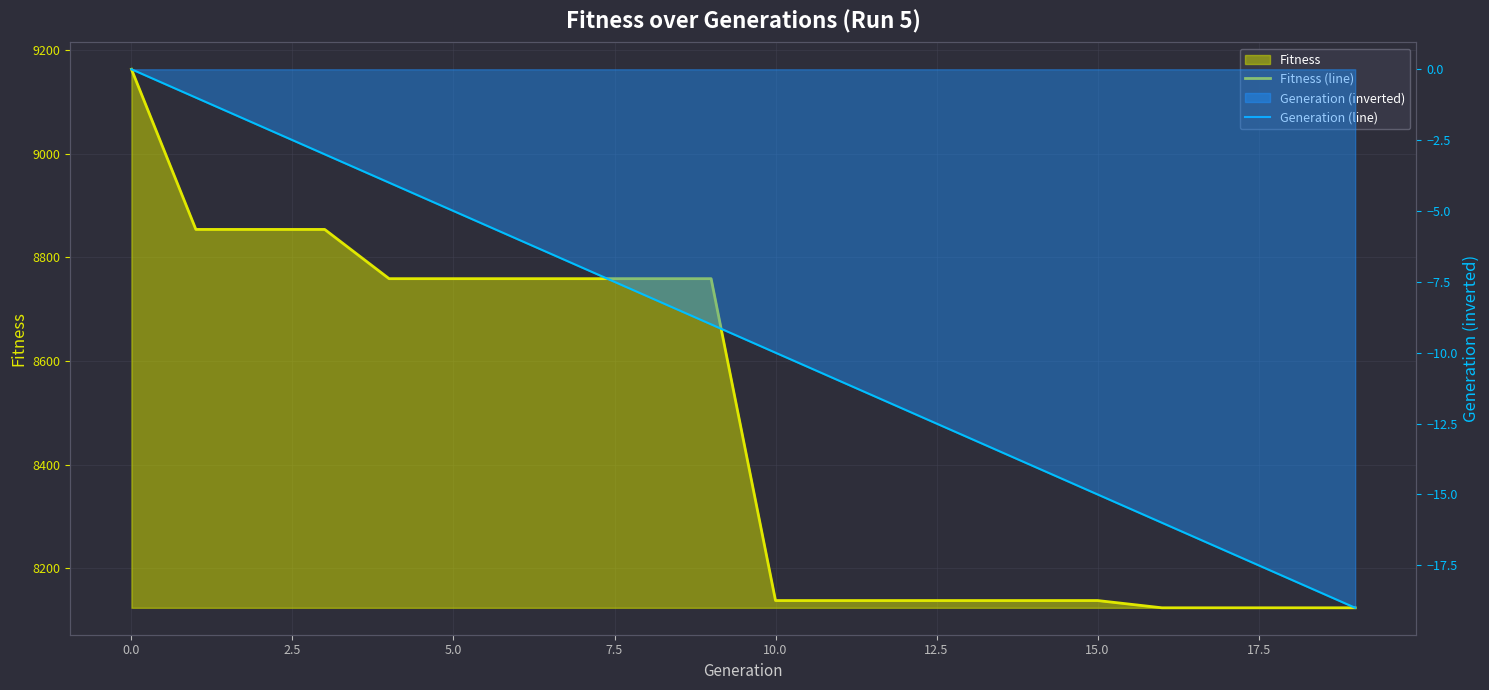

True or false: Generation (line) and Fitness (line) cross at least once.

False